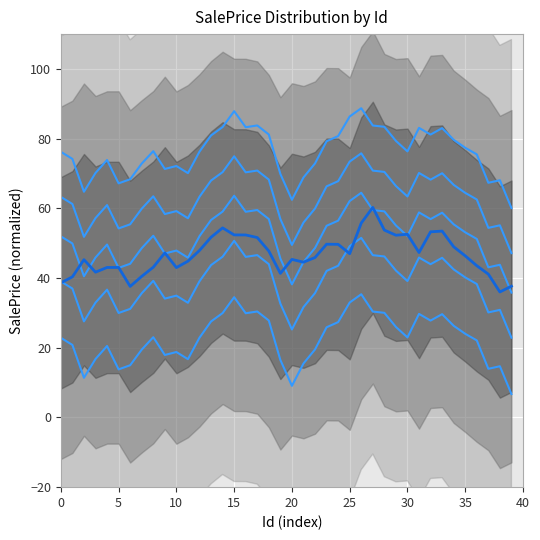

The SalePrice_smooth series shows 40.5 at 35. True or false?

True